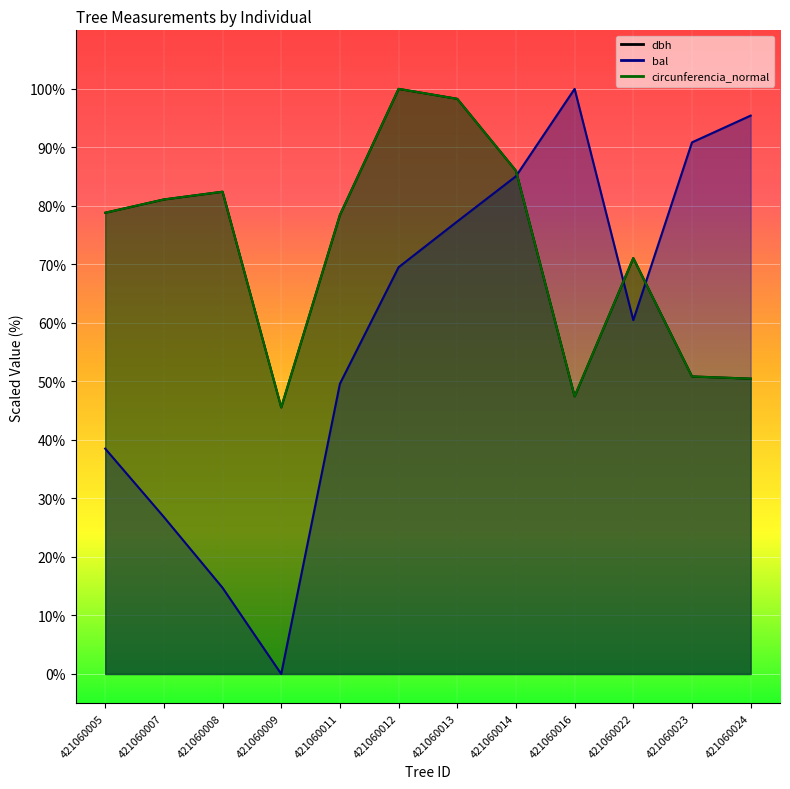

Count the number of data series in this chart.

3